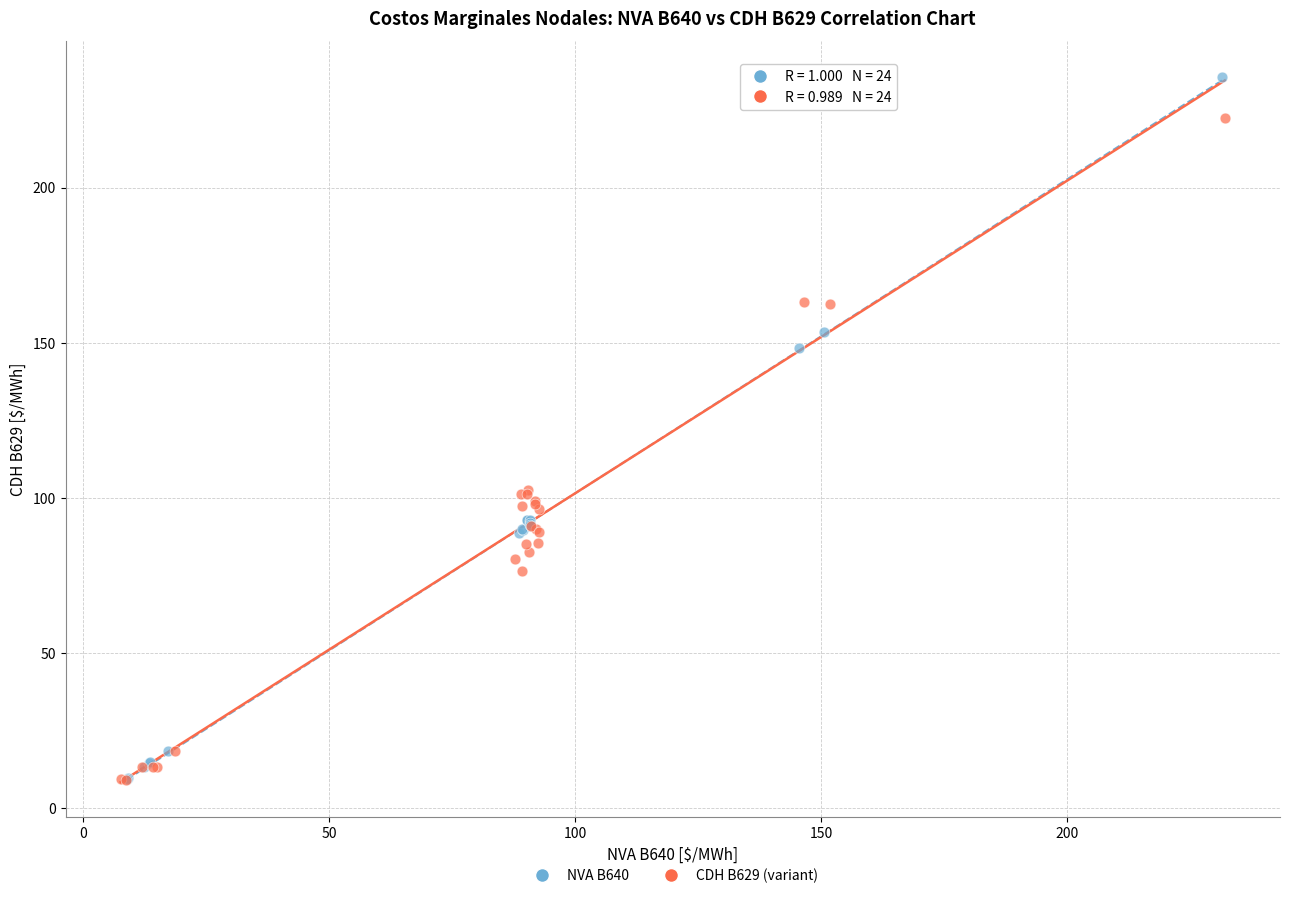

Which series contains the highest Y value?

NVA B640